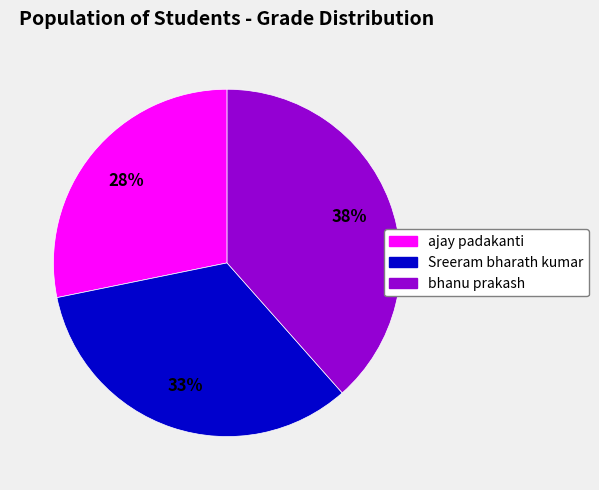

To the nearest percent, what percentage of the pie is Sreeram bharath kumar?

33%